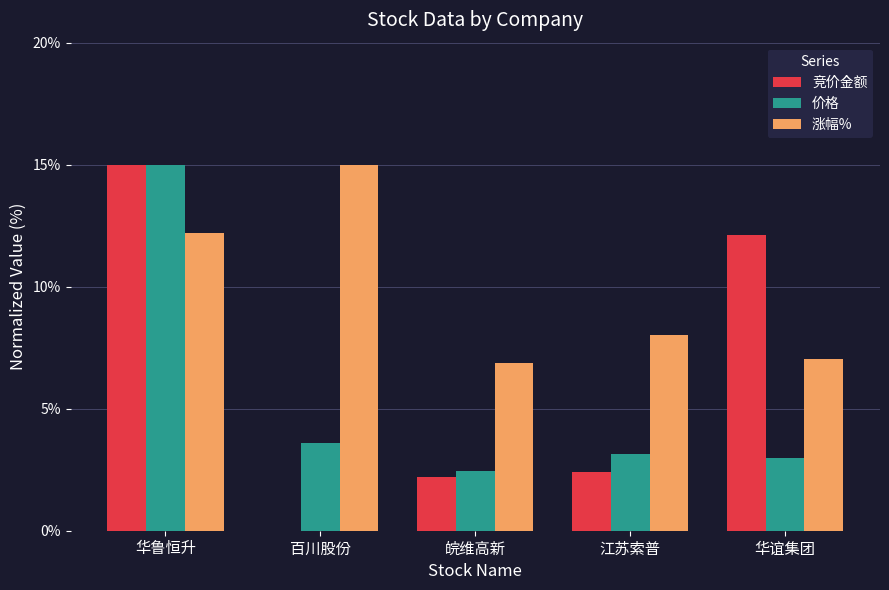

What is the total value across all series at 皖维高新?

11.5